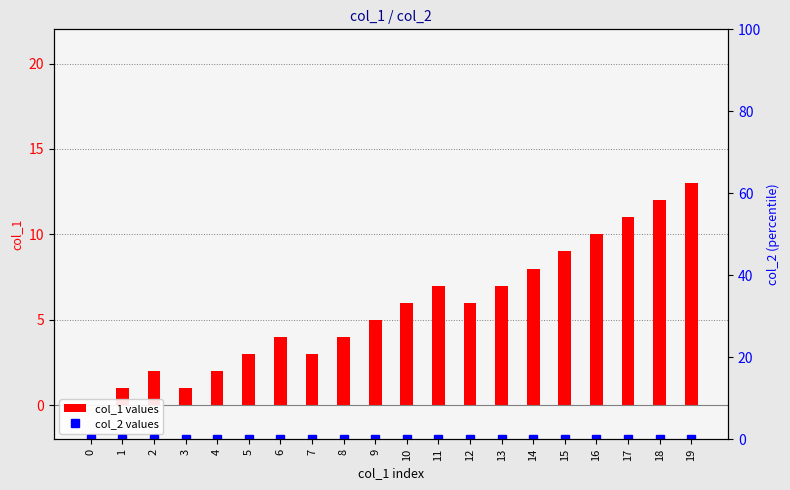

At which label is col_1 values closest to 6?

10